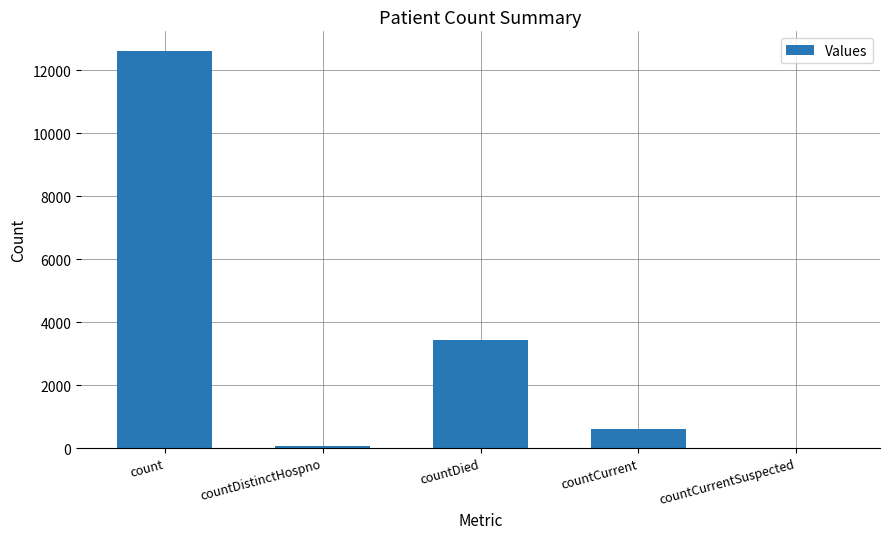

Which category has the highest value across all series?

count